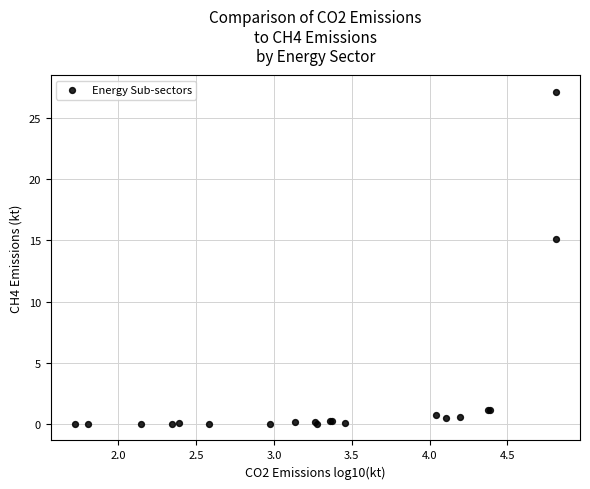

What Y value in the scatter plot is closest to 13?

15.1